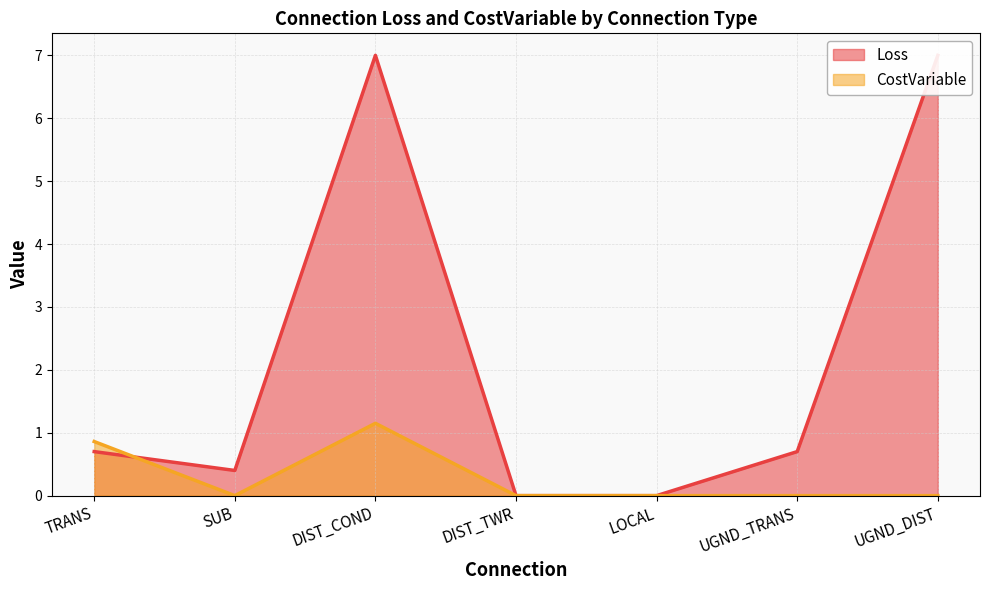

Which has a higher value, DIST_TWR or UGND_DIST?

UGND_DIST